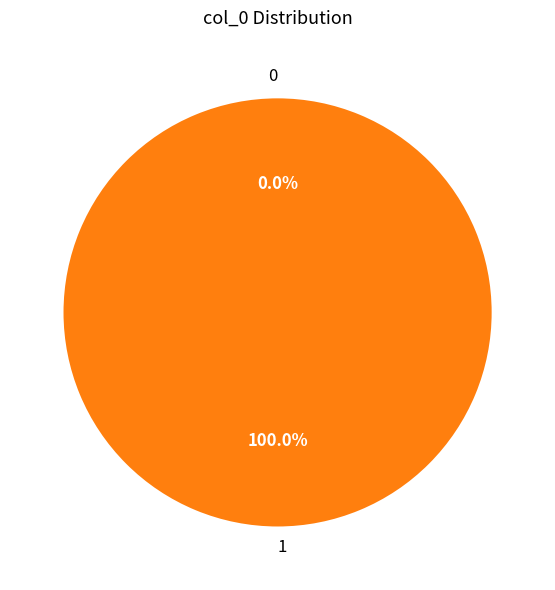

To the nearest percent, what is the difference between the largest and smallest slice percentages?

100%